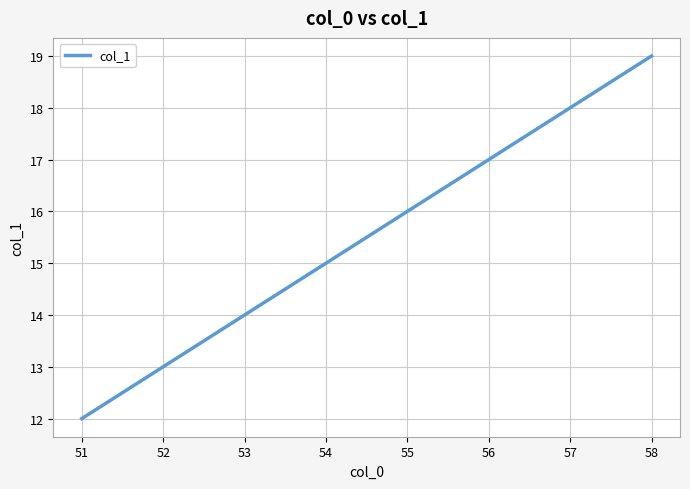

What value does the data have at 55?

16